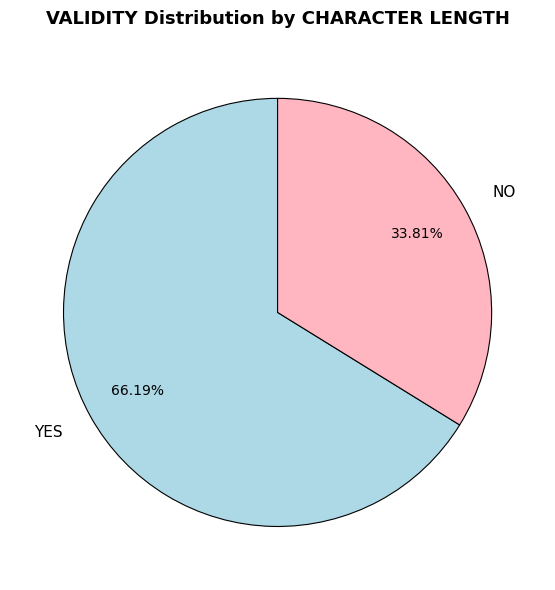

Which category has the smallest portion of the pie?

NO